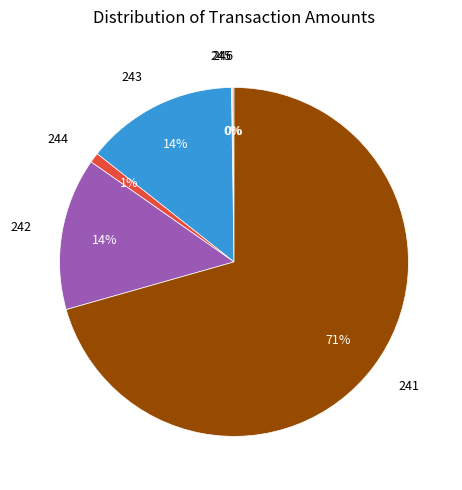

Is there a majority slice in this chart?

Yes